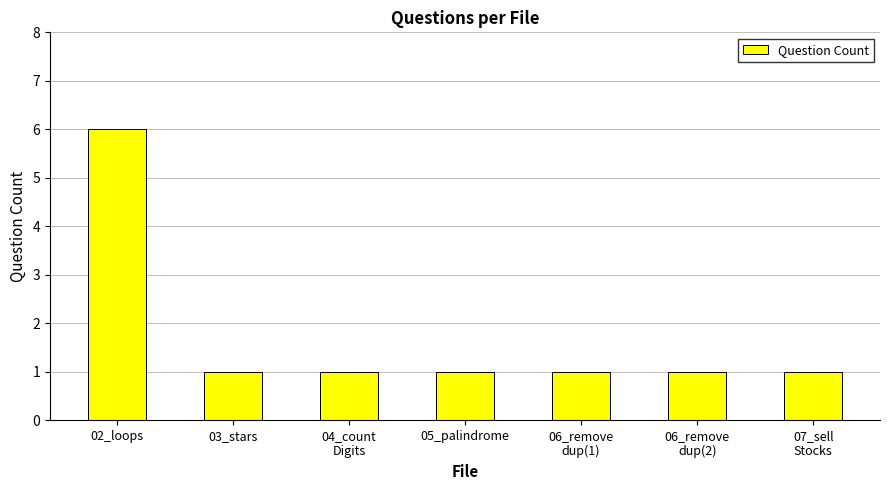

What is the label of the 6th bar from the left?

06_remove
dup(2)